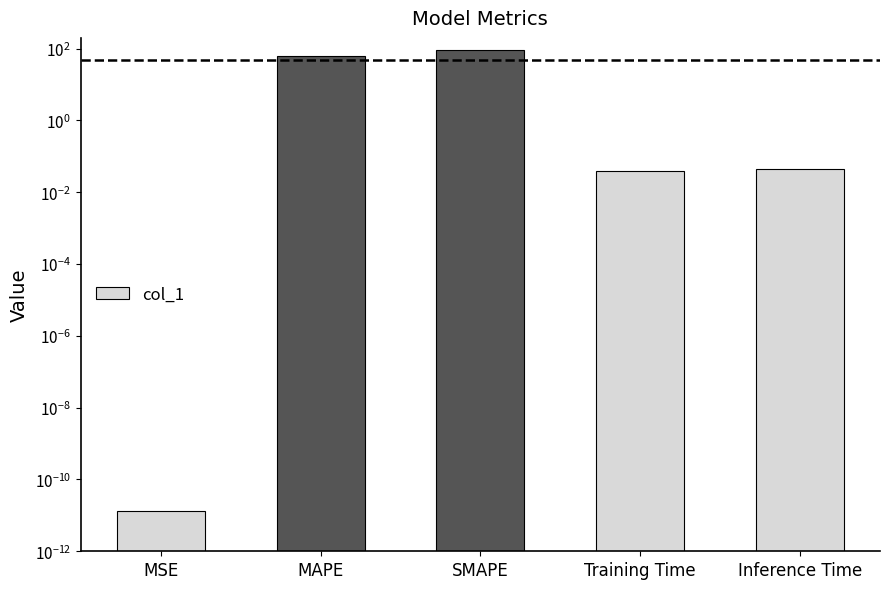

At which category does the chart reach its peak across all series?

SMAPE